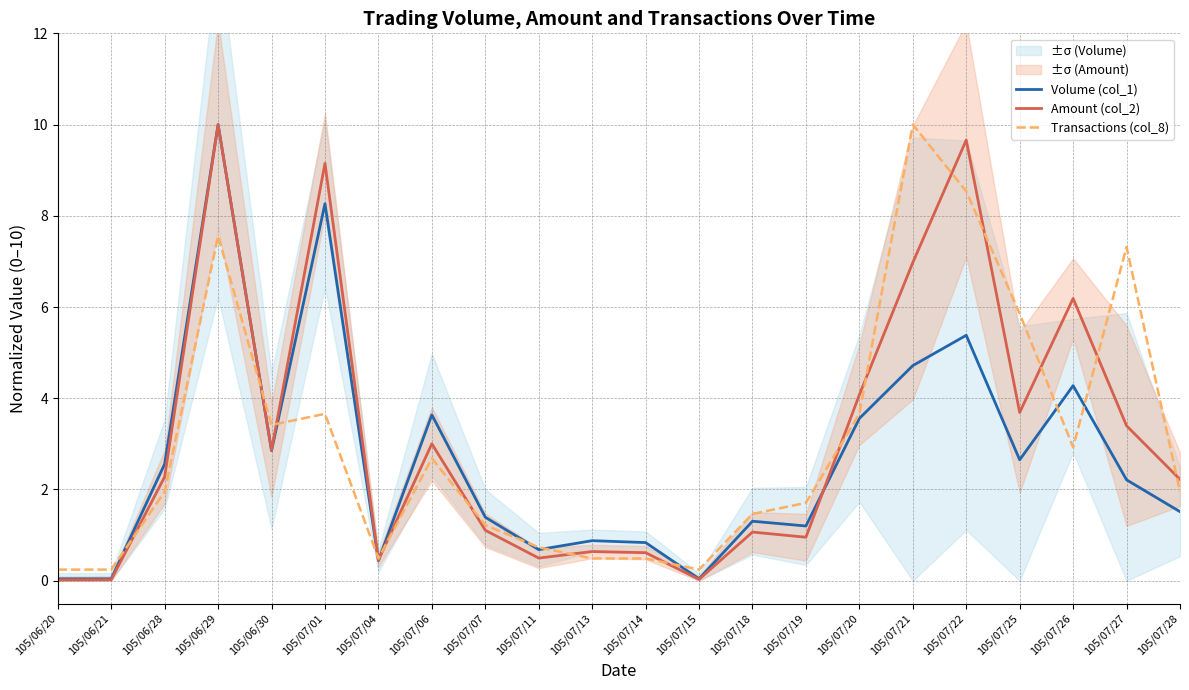

Which series has the widest spread of values?

Amount (col_2)